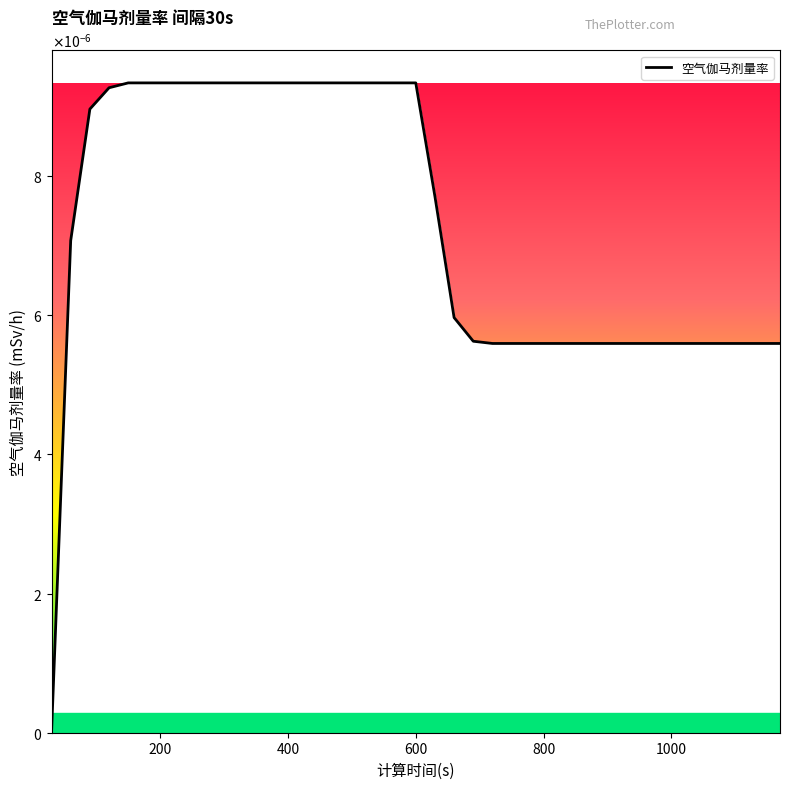

Does the chart display data point markers on the line(s)?

No